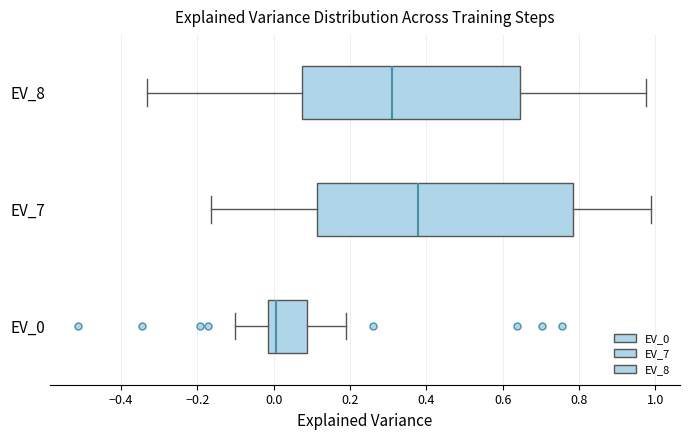

Which box has the furthest to the right median line?

EV_7